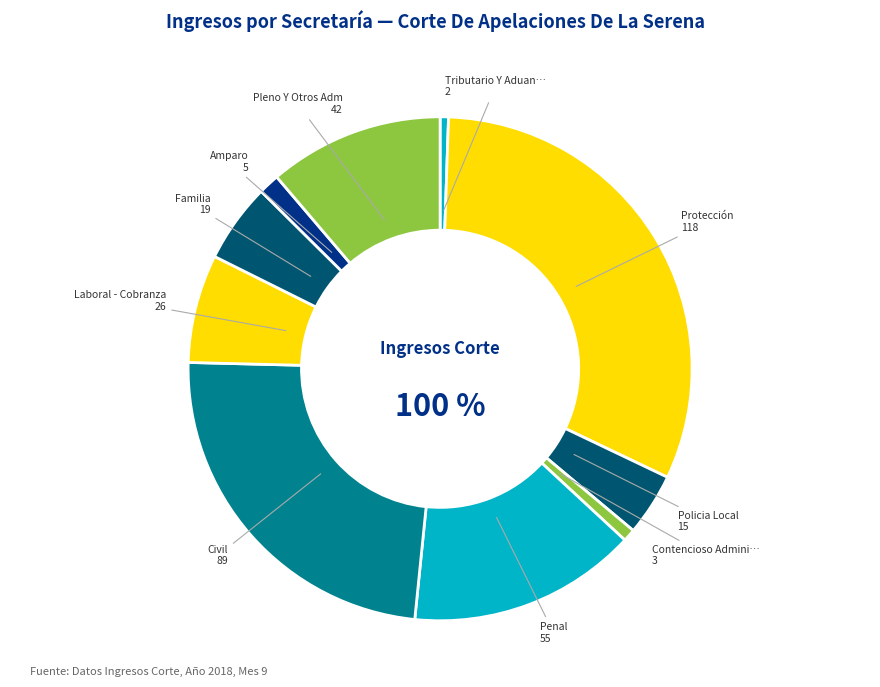

The Civil slice represents 30% of the pie. True or false?

False